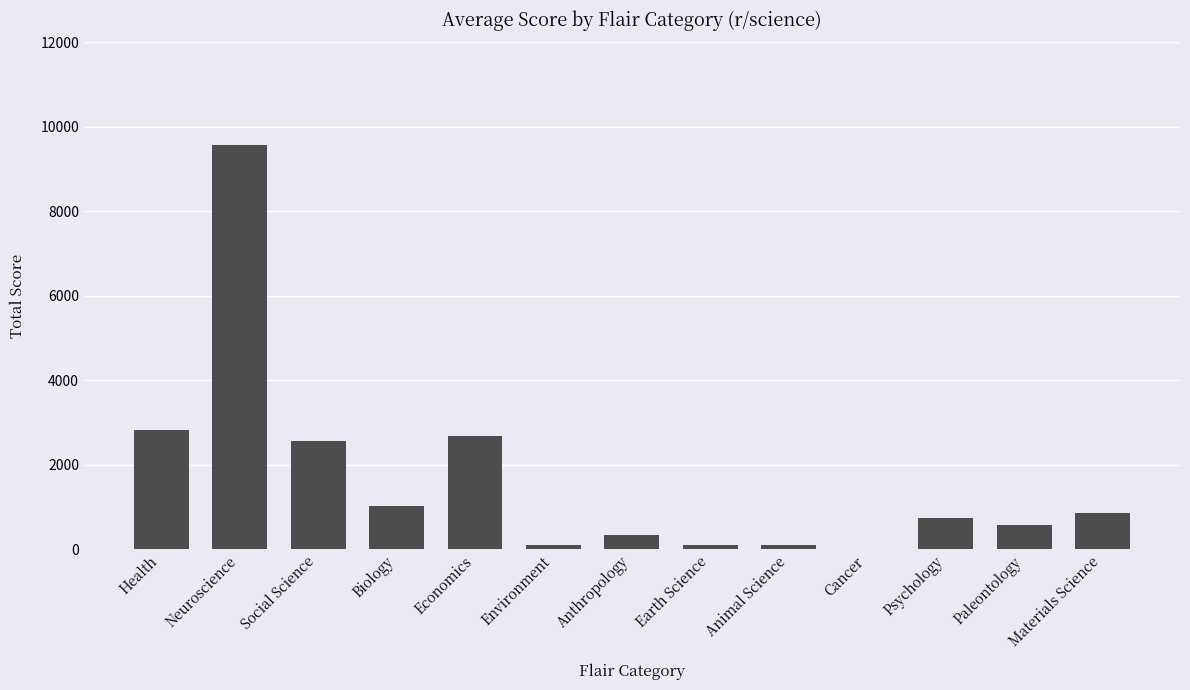

What is the sum of all values?

21438